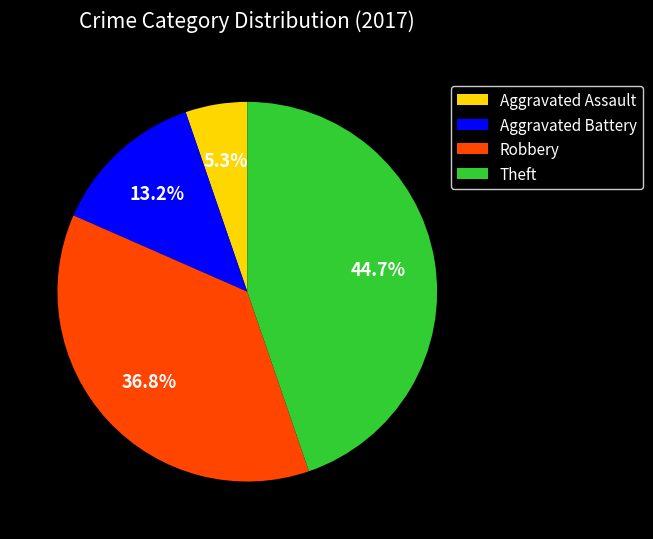

Which has a higher value, Theft or Aggravated Battery?

Theft